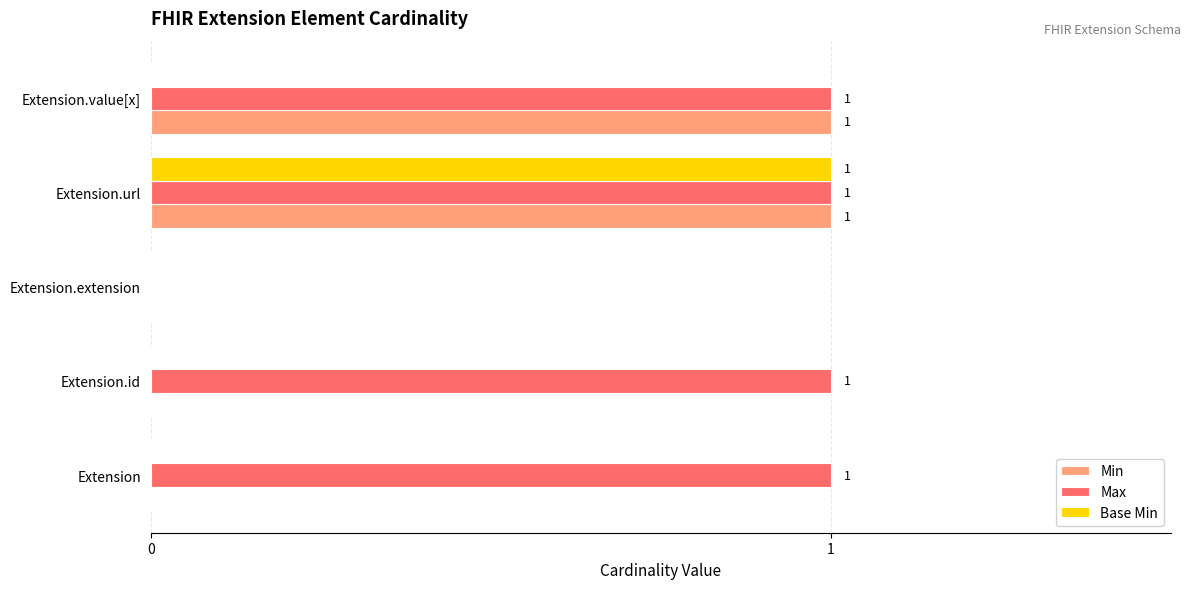

Is it true that Base Min equals 1 at Extension.value[x]?

False